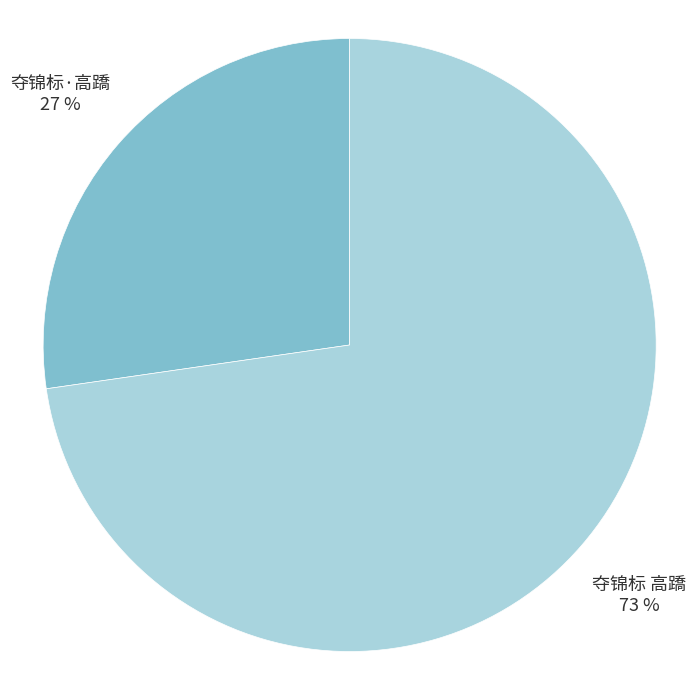

How many segments does this pie chart have?

2